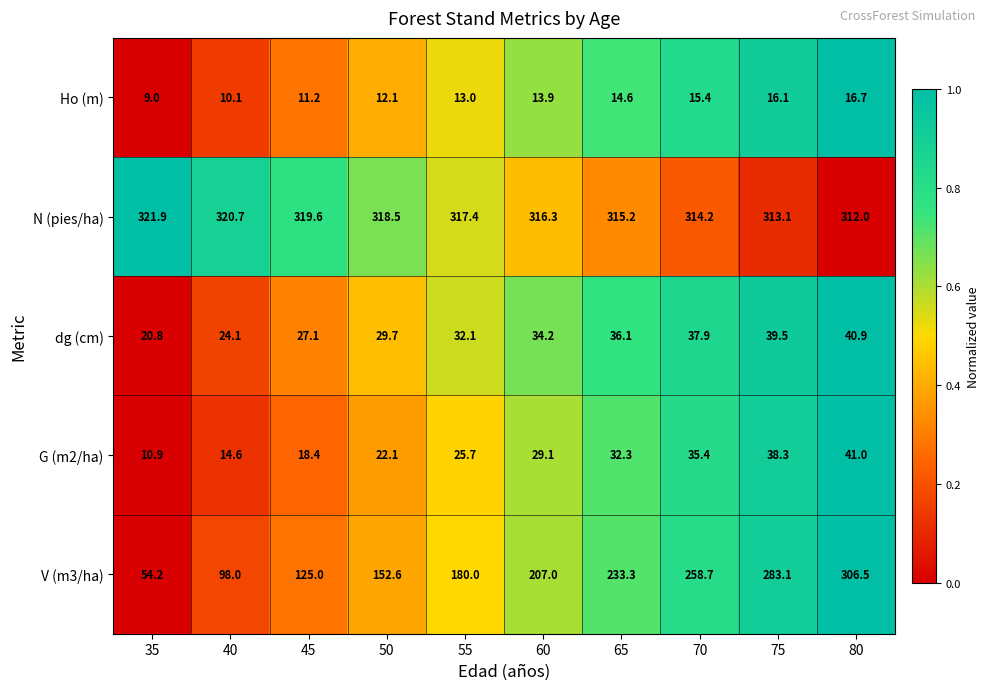

What is the sum of all N (pies/ha) values?

3168.9